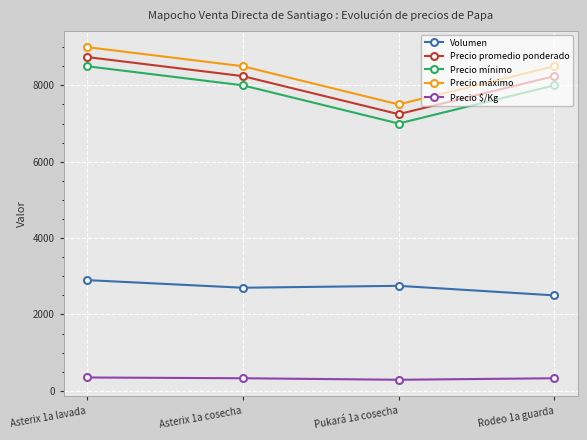

The Precio mínimo series shows 8000 at Rodeo 1a guarda. True or false?

True